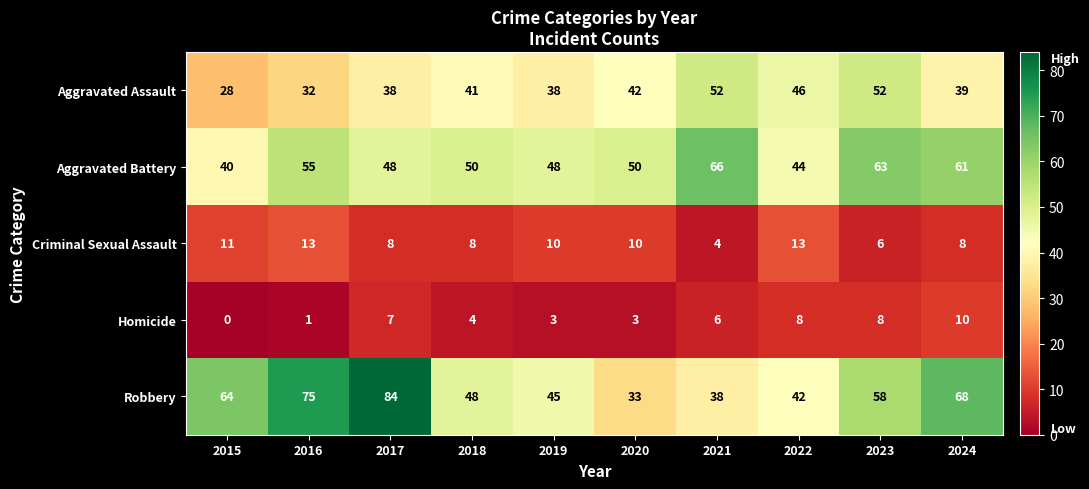

How many distinct data groups are displayed?

5